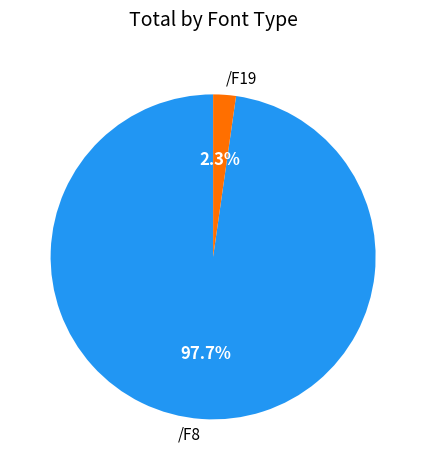

Which slice is the smallest?

/F19